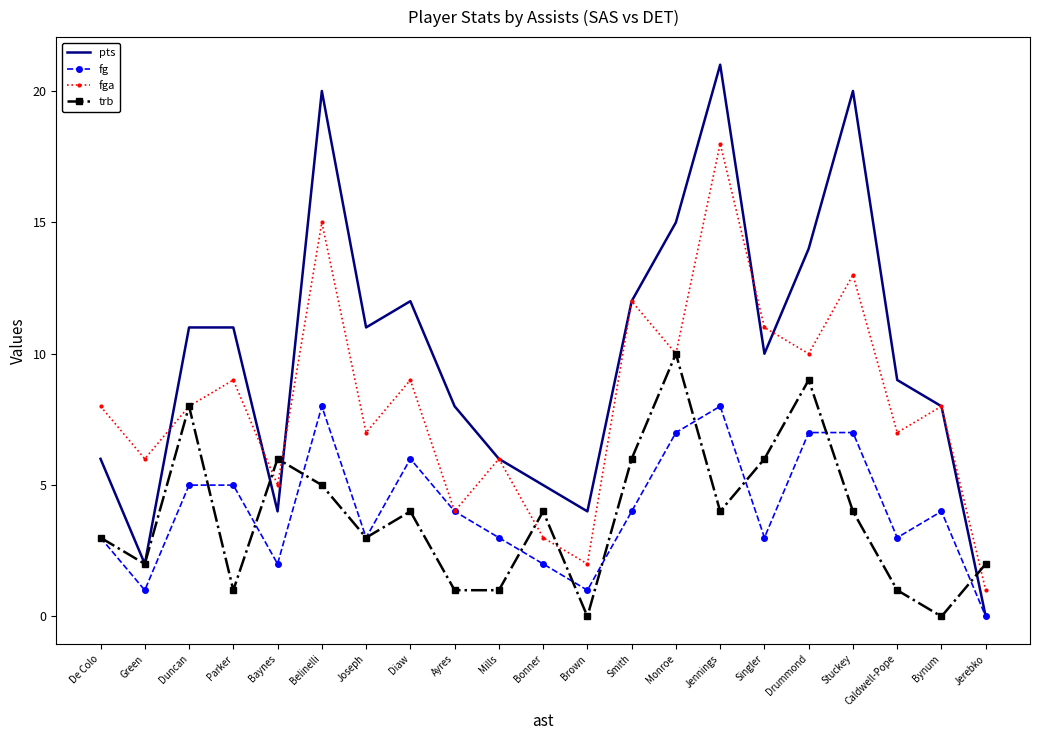

What is the greatest value displayed?

21